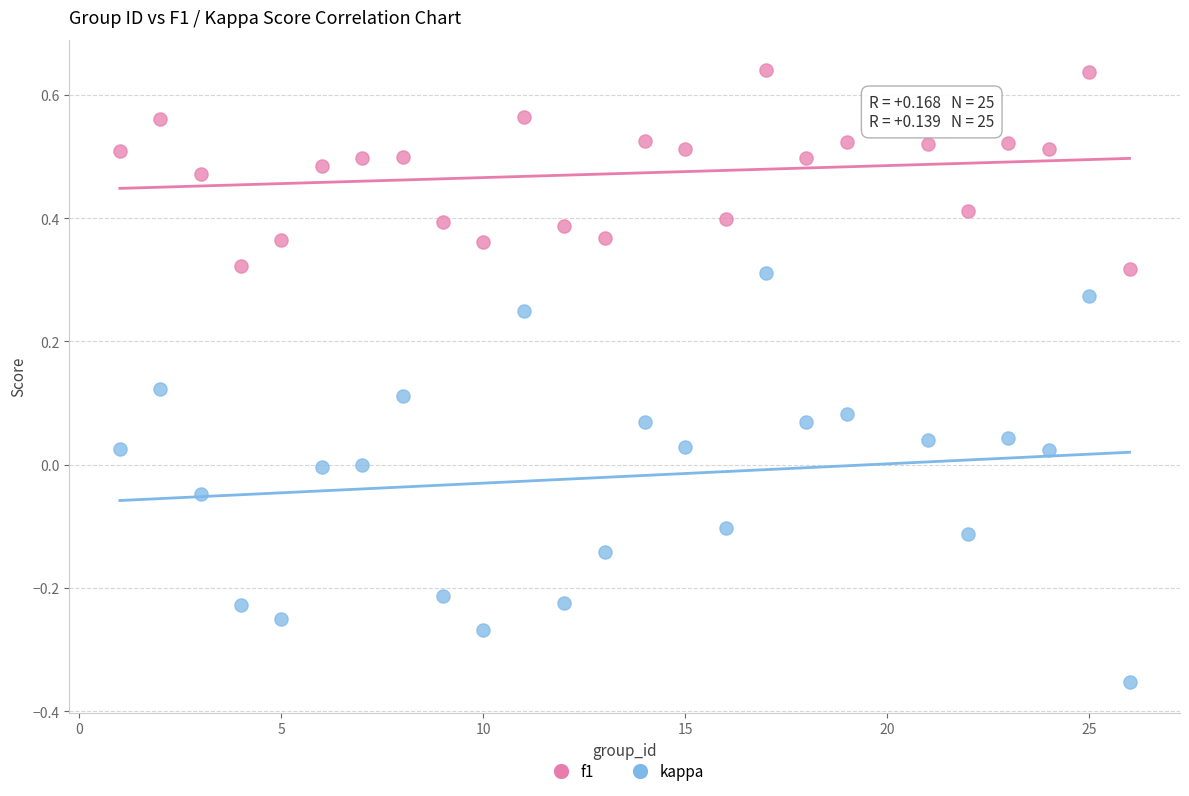

Which series contains the lowest Y value?

kappa